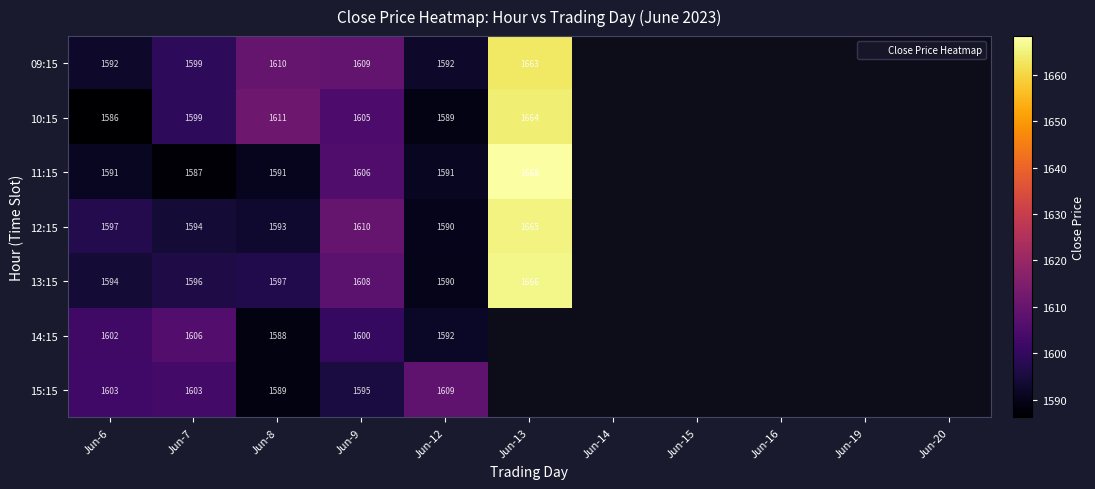

Which category has the highest value in the 09:15 series?

Jun-13